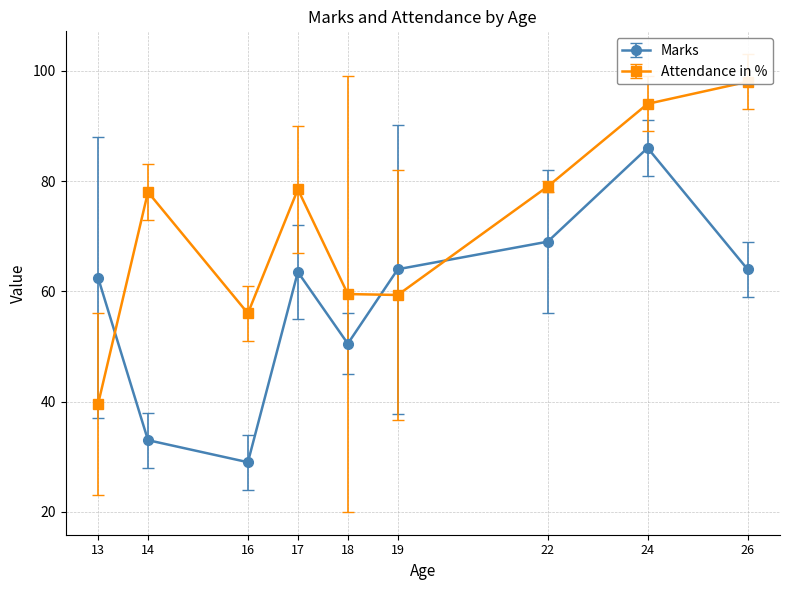

True or false: Attendance in % and Marks intersect in this chart.

True